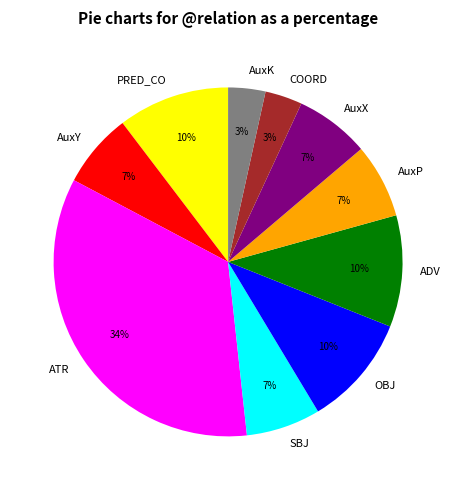

Is there a majority slice in this chart?

No